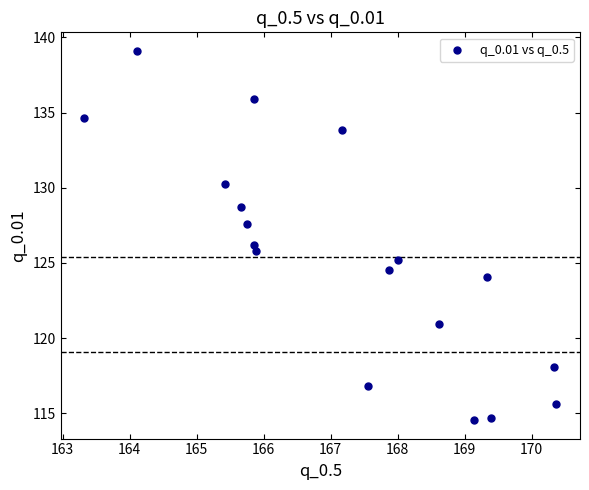

What is the range of X values (max minus min)?

7.0